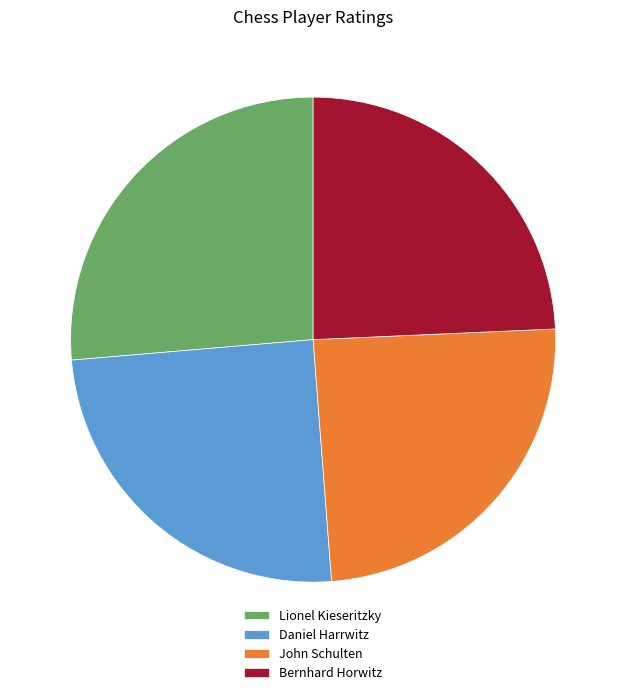

Between Lionel Kieseritzky and Daniel Harrwitz, which is larger?

Lionel Kieseritzky